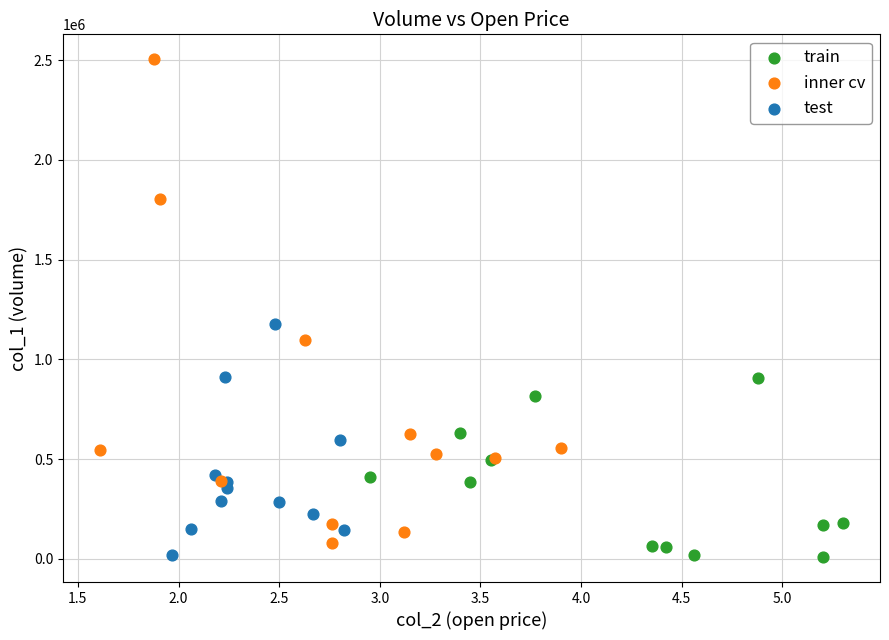

Which series contains the highest Y value?

inner cv